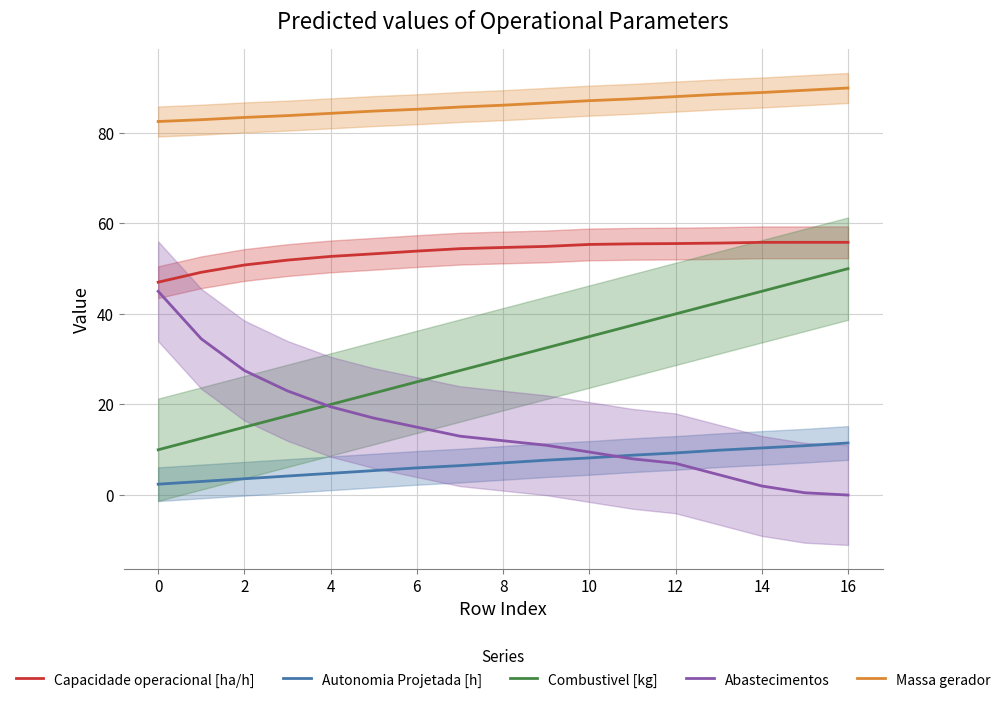

Which series has the largest range (max minus min)?

Abastecimentos